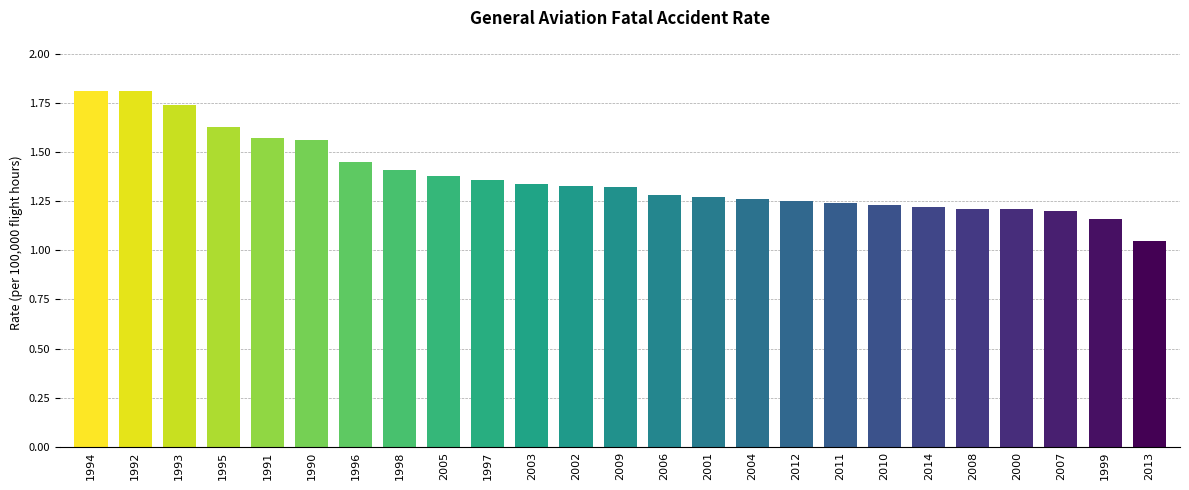

Which has a higher value, 2000 or 2006?

2006